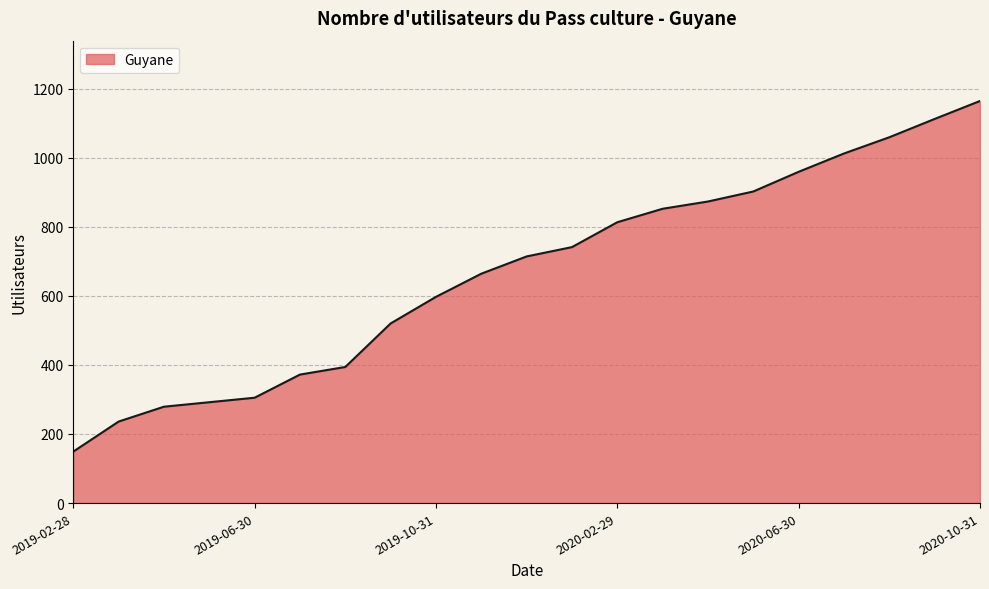

Count the number of categories in the chart.

21